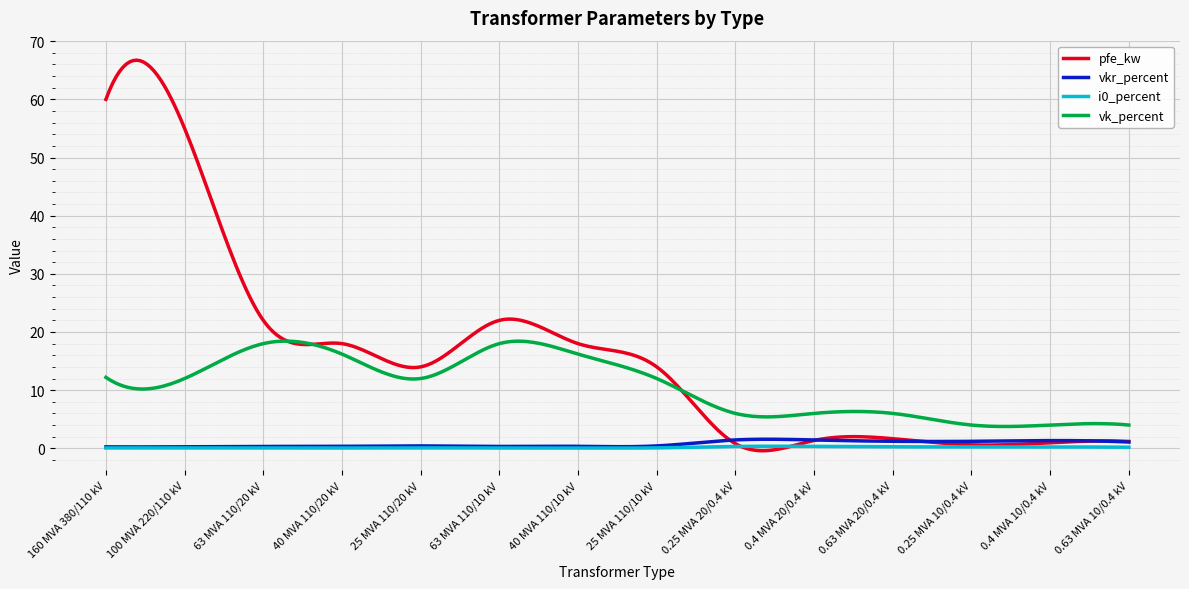

True or false: i0_percent and pfe_kw intersect in this chart.

True